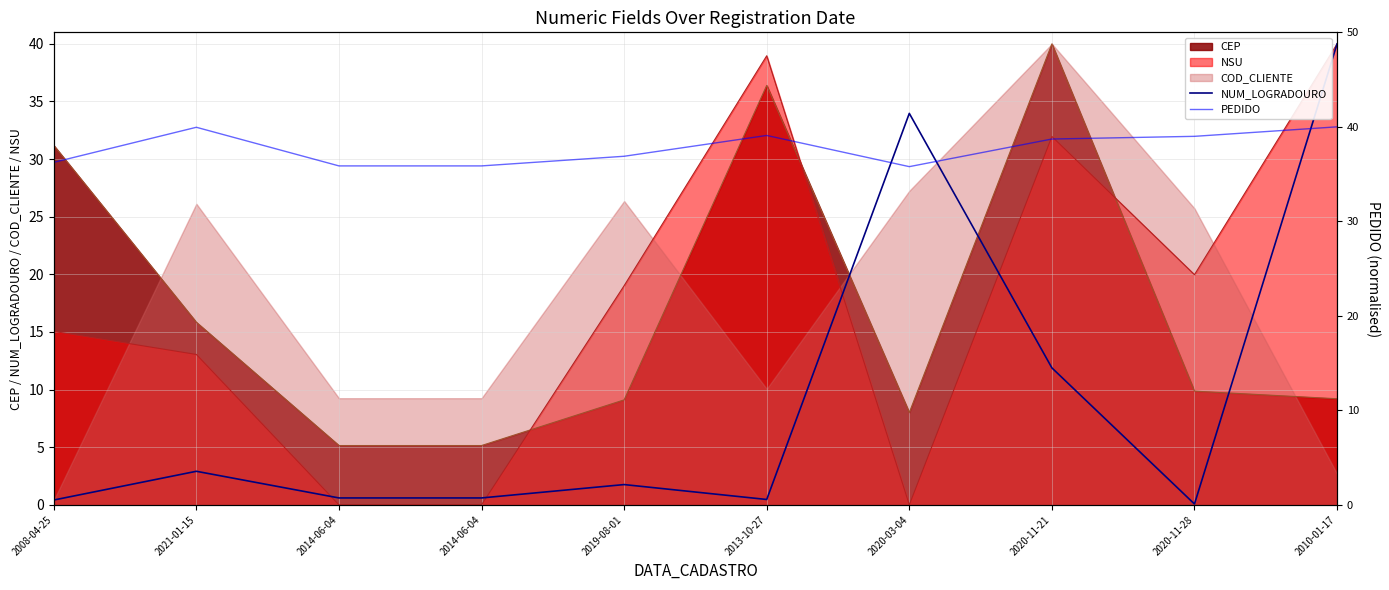

Does the chart display data point markers on the line(s)?

No